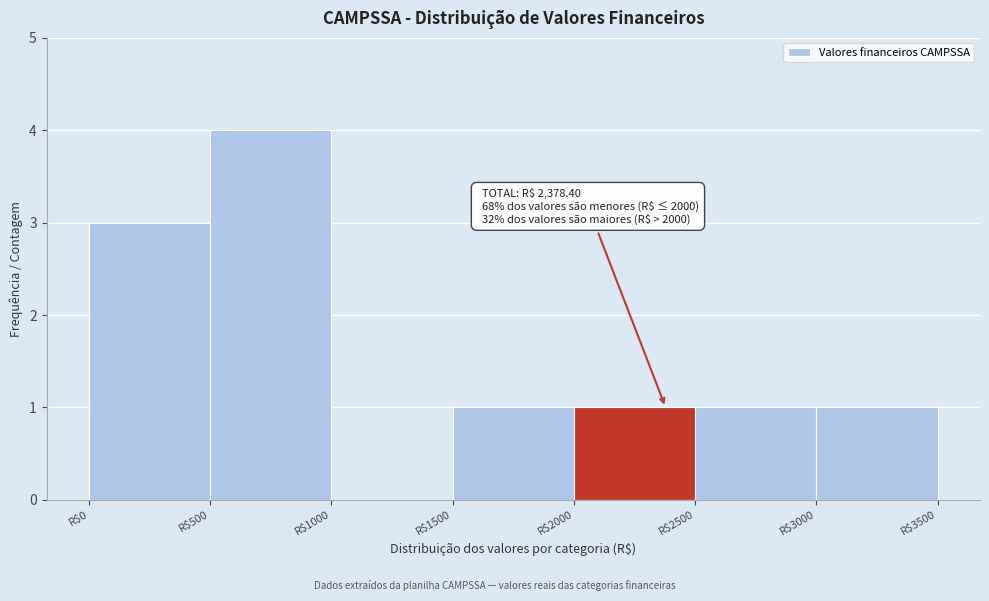

Over which range of the x-axis is the bar tallest?

500 to 1000